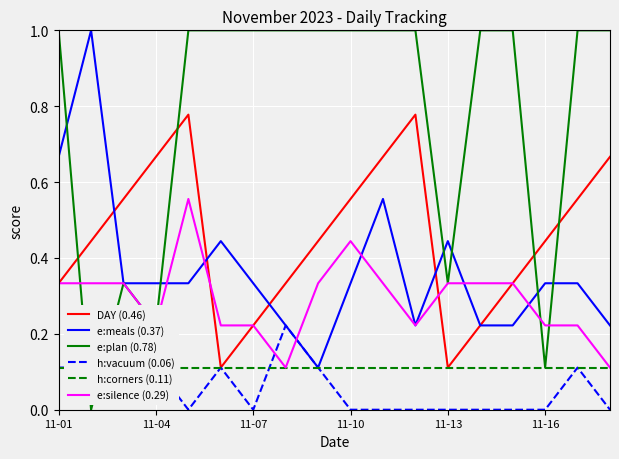

The h:vacuum (0.06) series shows 0.0 at 11-13. True or false?

True